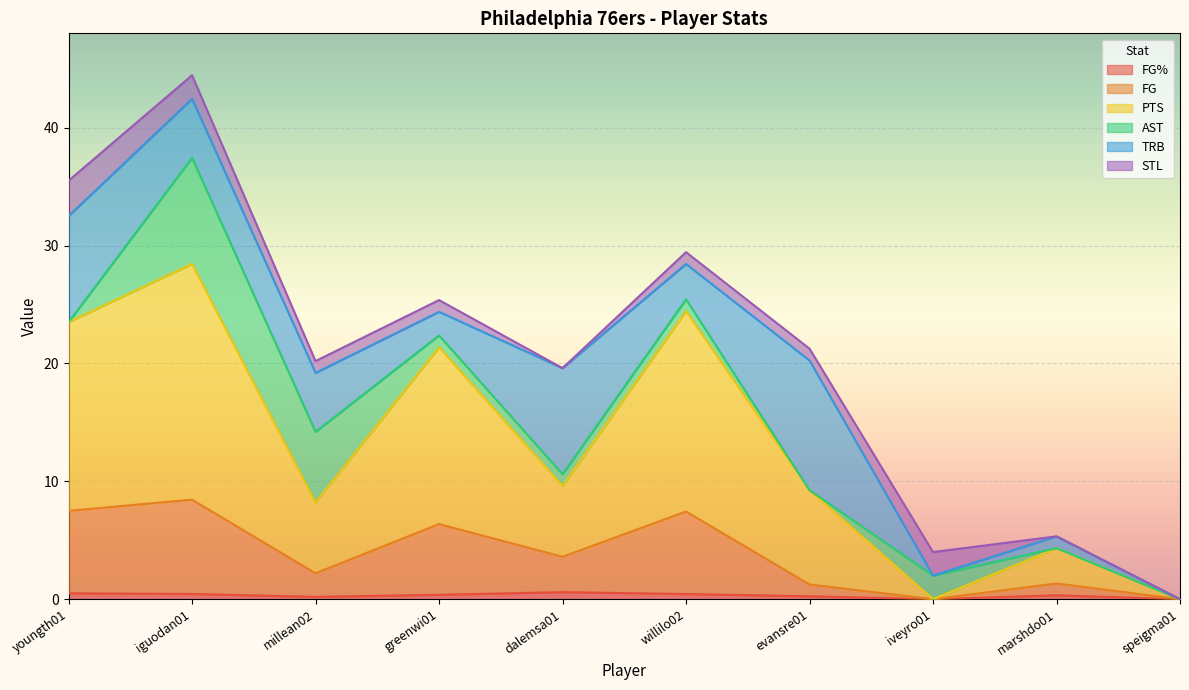

How many values in the FG series are below 3?

5